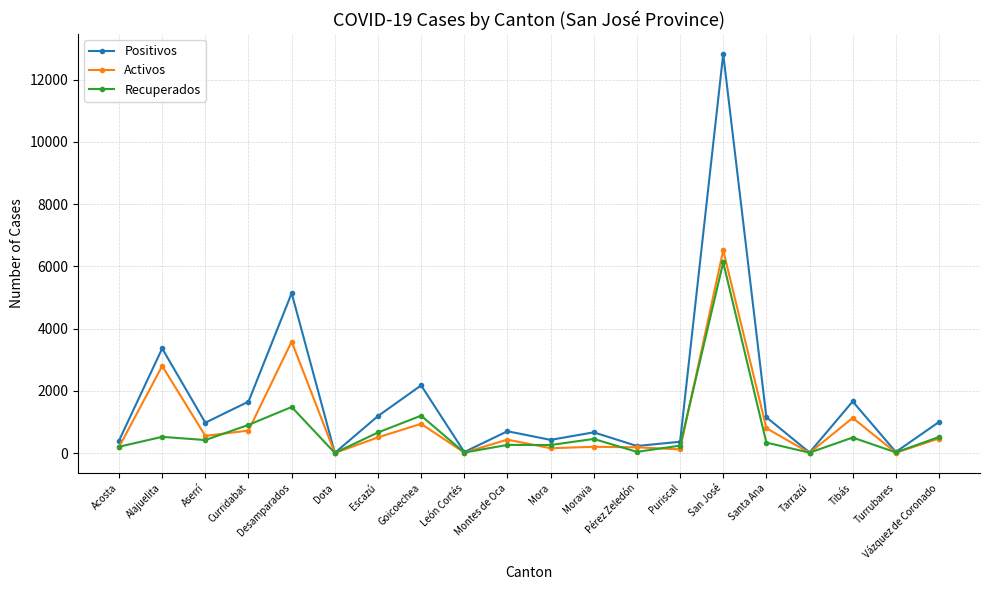

Between Santa Ana and Tibás, which series saw the biggest shift?

Positivos